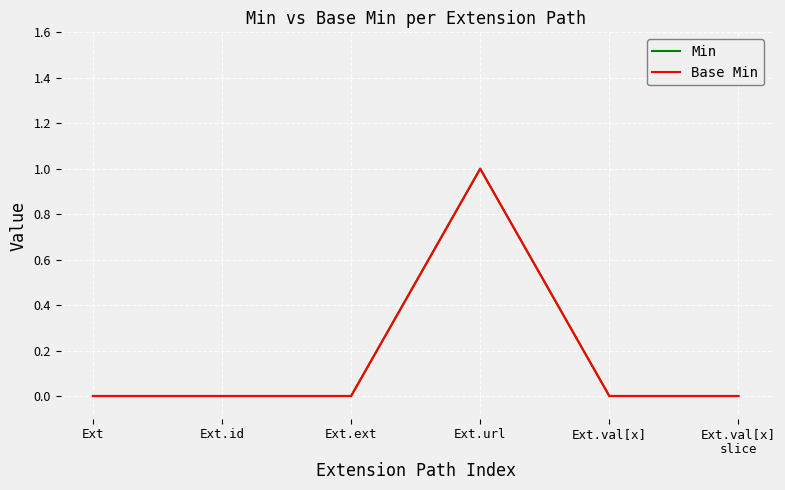

Reading left to right, transcribe all the data shown in this chart.

Min: Ext=0	Ext.id=0	Ext.ext=0	Ext.url=1	Ext.val[x]=0	Ext.val[x]
slice=0
Base Min: Ext=0	Ext.id=0	Ext.ext=0	Ext.url=1	Ext.val[x]=0	Ext.val[x]
slice=0